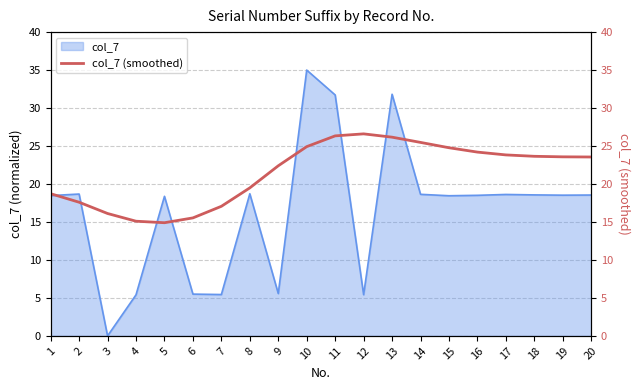

The col_7 series shows 18.6 at 17. True or false?

True